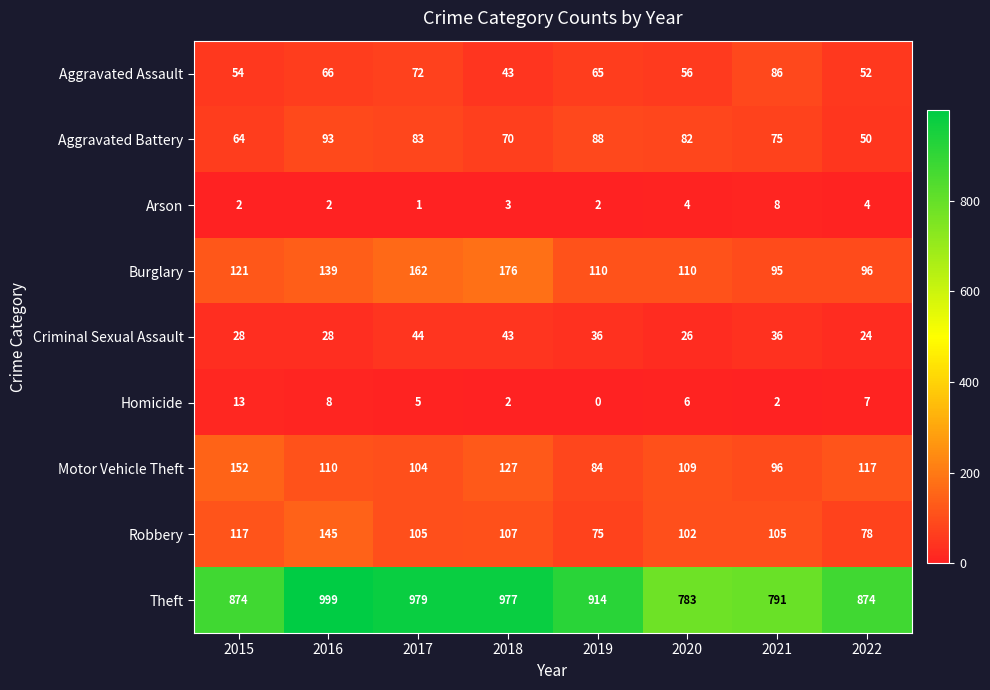

What is the total value across all series at 2019?

1374